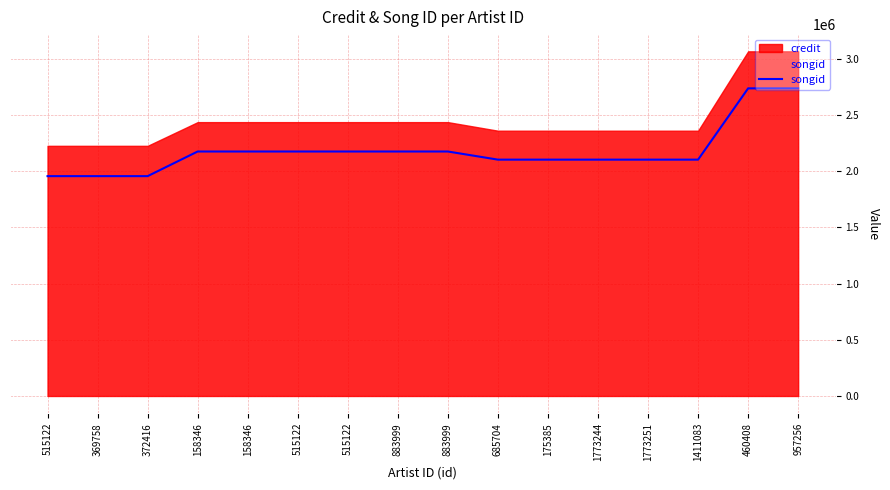

Where does the data first go above 2175742?

460408